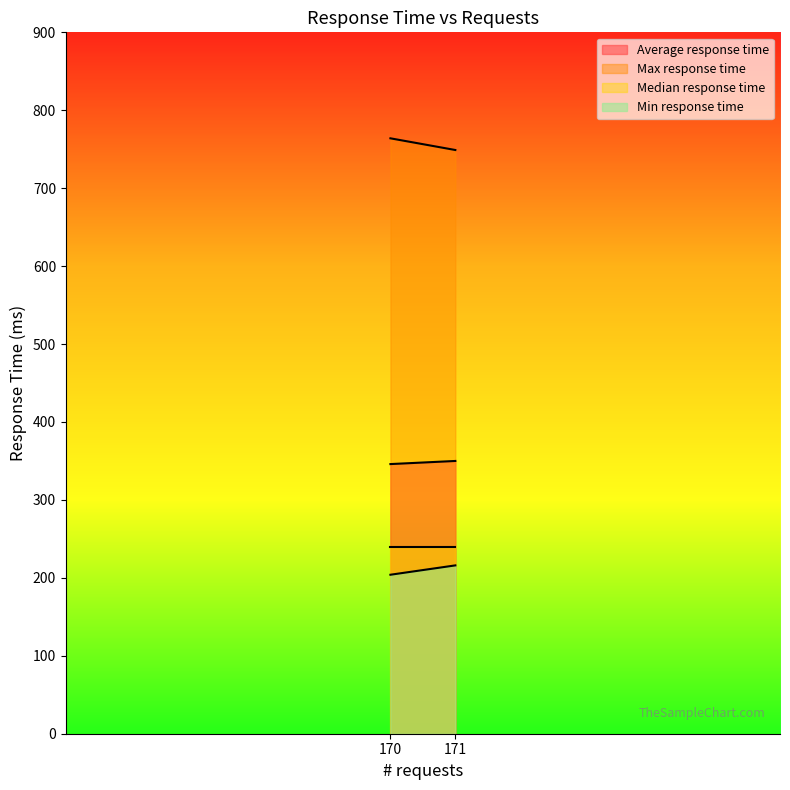

Read the Max response time value at 171.

749